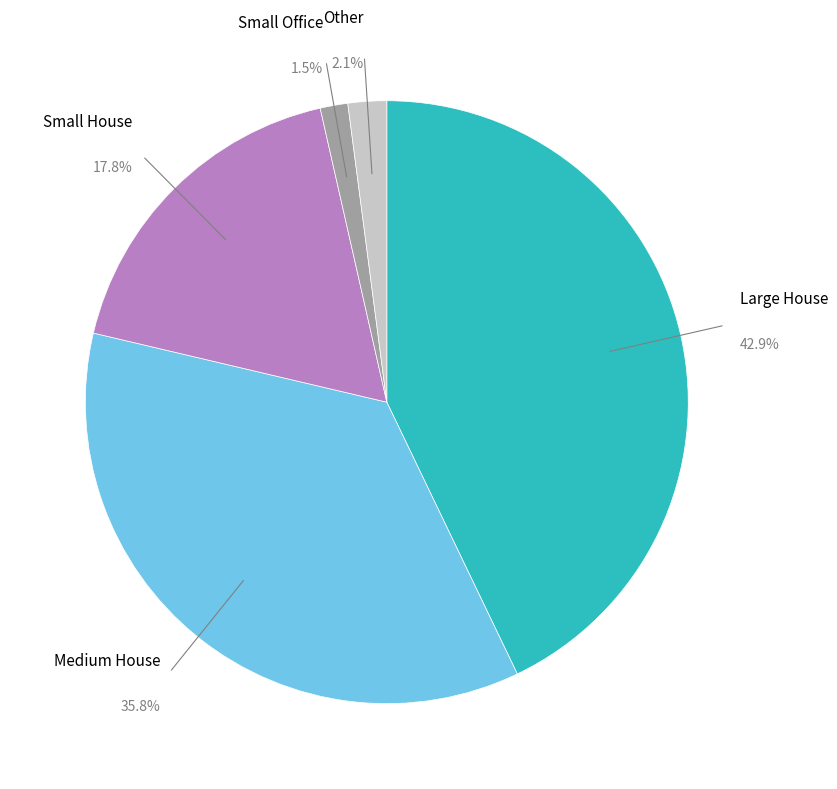

Rank the categories by value from lowest to highest.

Small Office, Other, Small House, Medium House, Large House